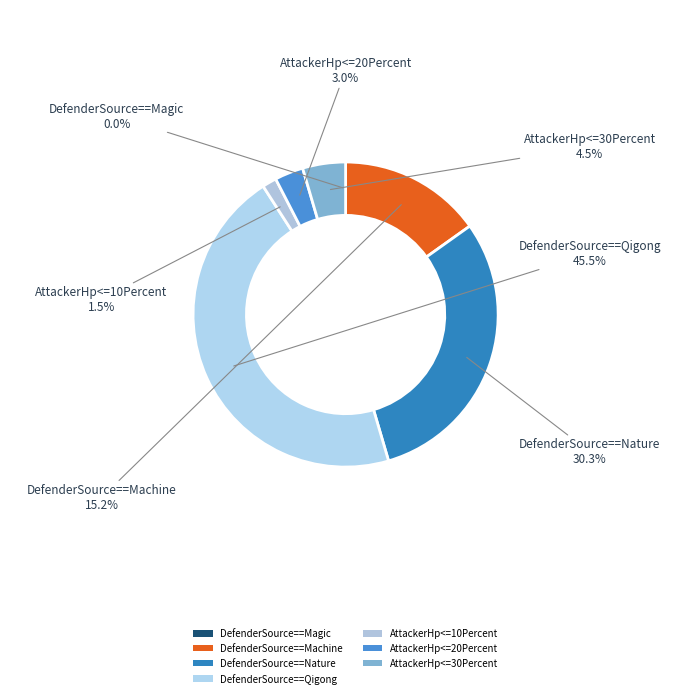

The AttackerHp<=20Percent slice represents 3% of the pie. True or false?

True